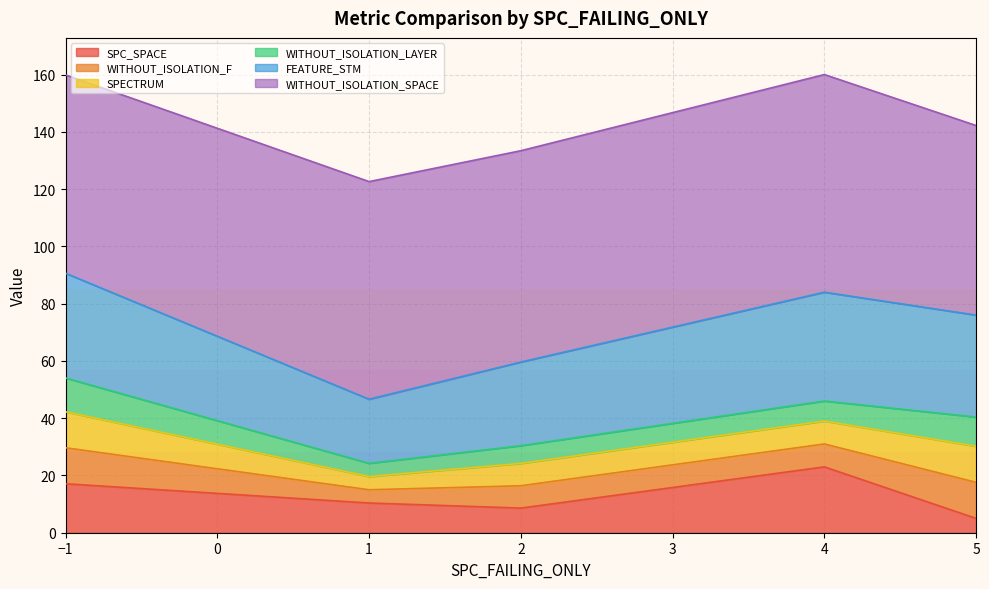

Is the value of WITHOUT_ISOLATION_F at 32 greater than the value of SPECTRUM at 17?

No